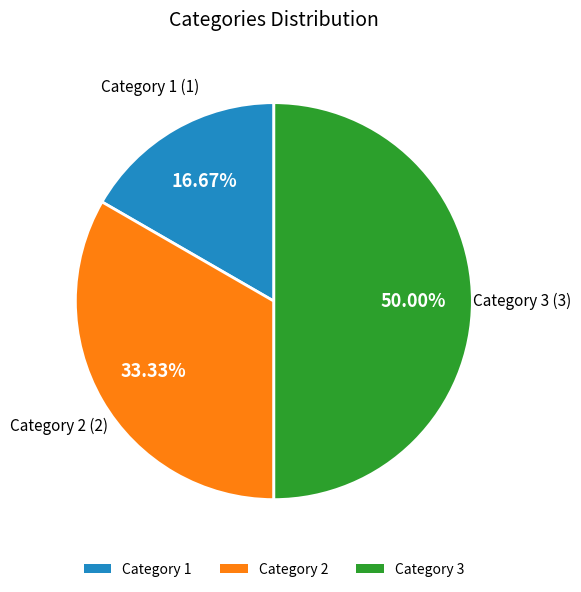

Which has a higher value, Category 2 or Category 1?

Category 2